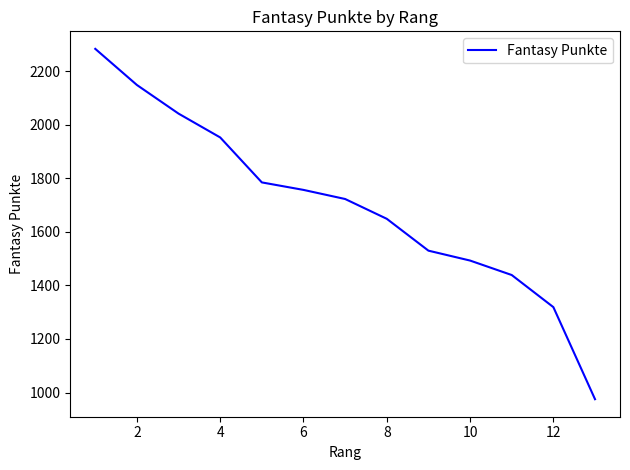

What is the smallest value displayed?

975